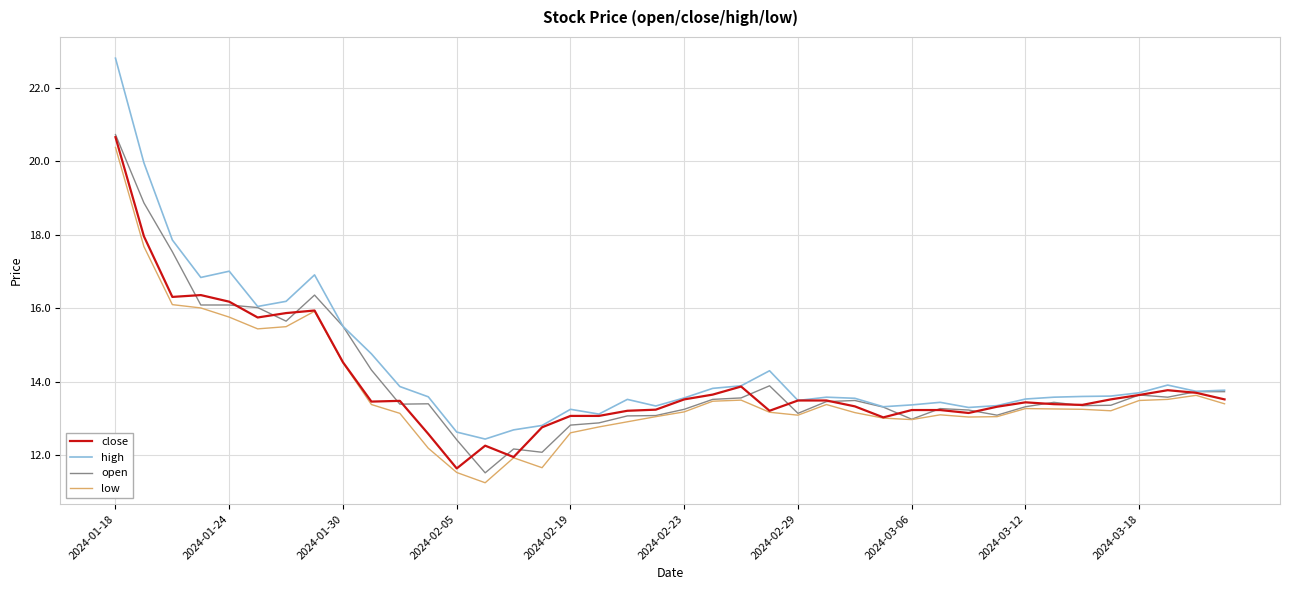

What is the highest value of the close series?

20.7